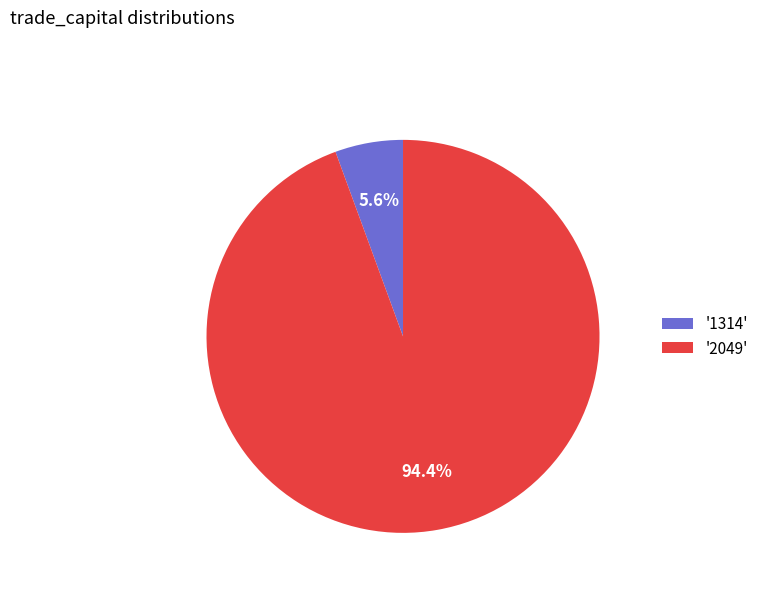

How much of the chart is everything except '1314'?

94.4%